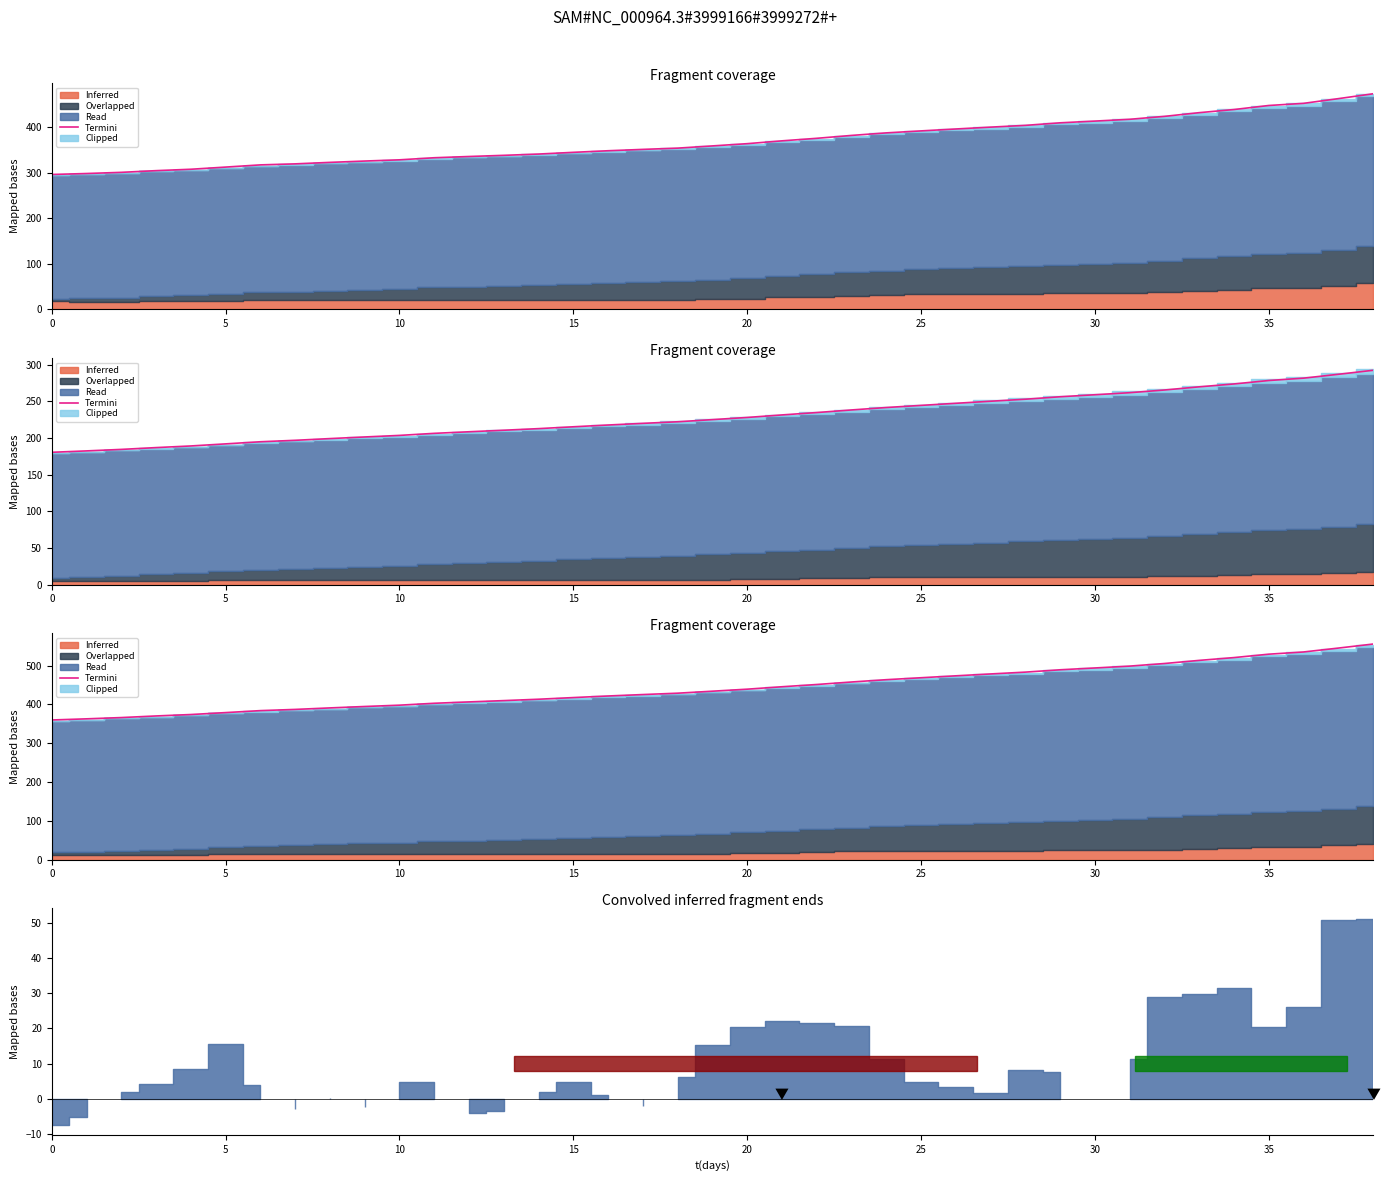

What is the label of the 35th point from the right?

20